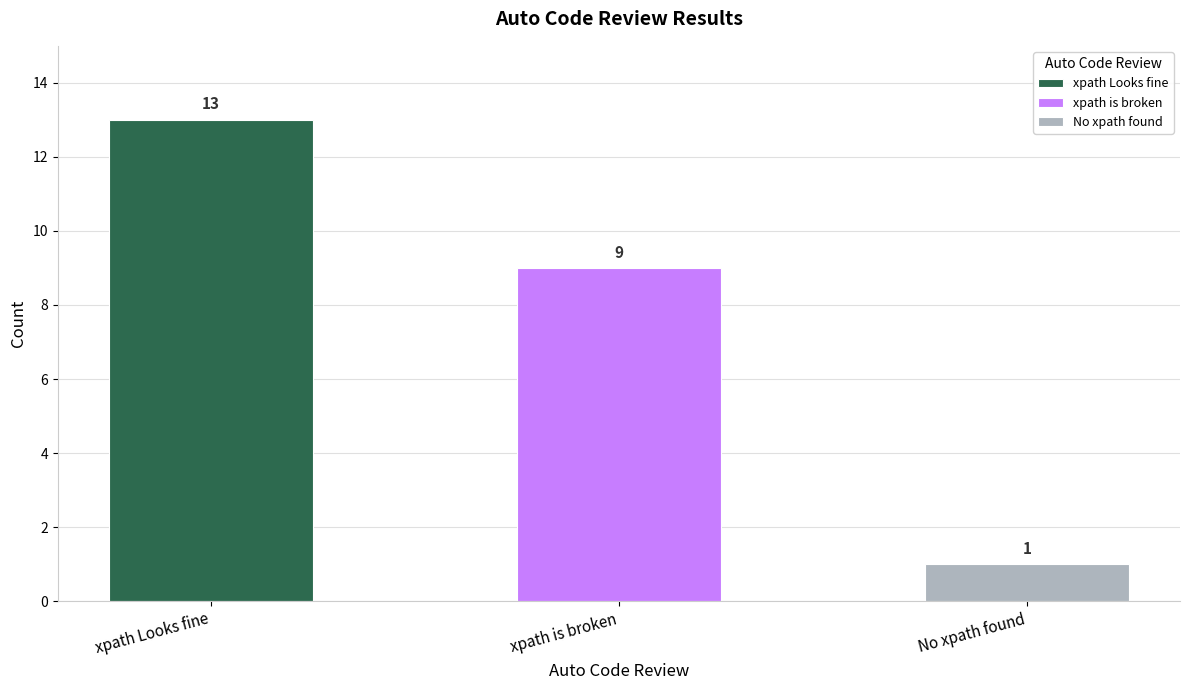

What value does the data have at xpath is broken?

9